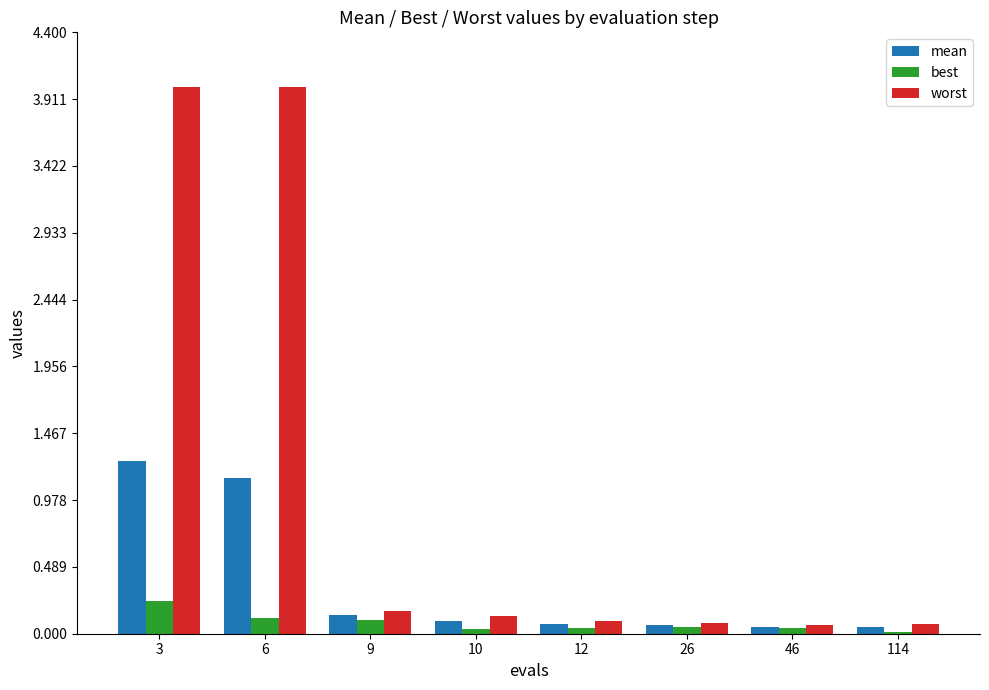

At which label is worst closest to 2?

9